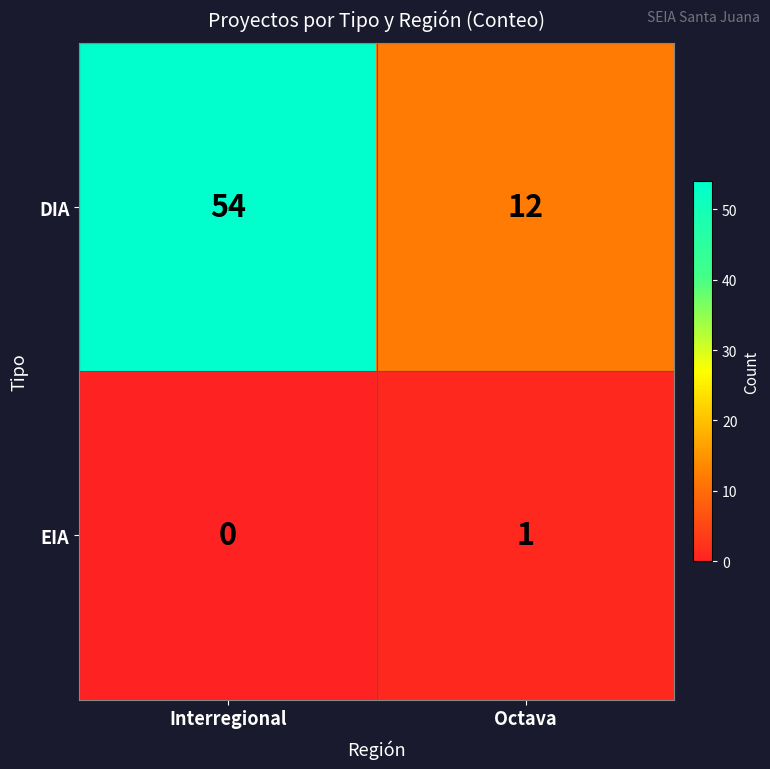

Rank the series at Interregional from highest to lowest value.

DIA, EIA